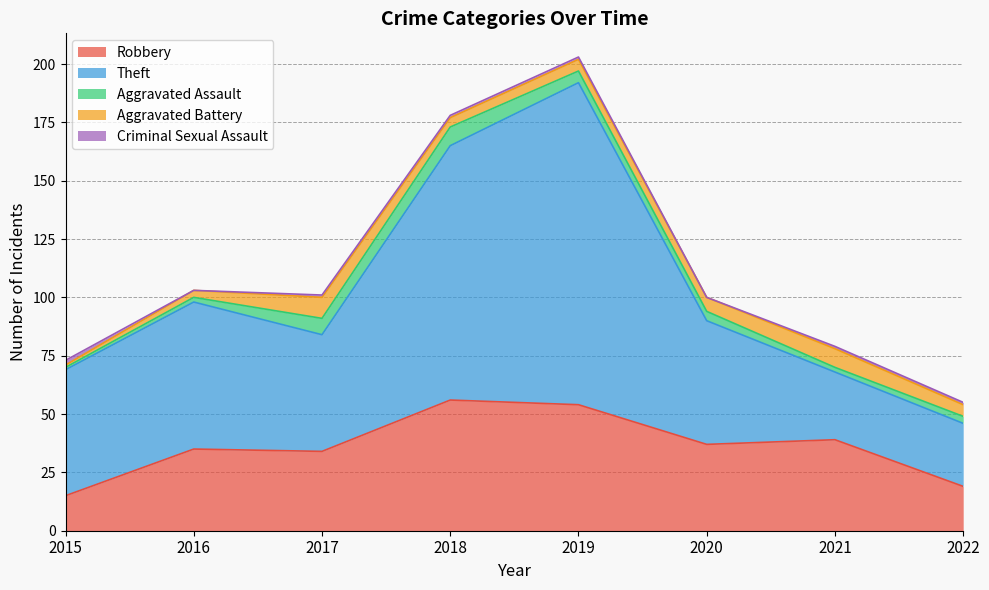

Count the number of data series in this chart.

5